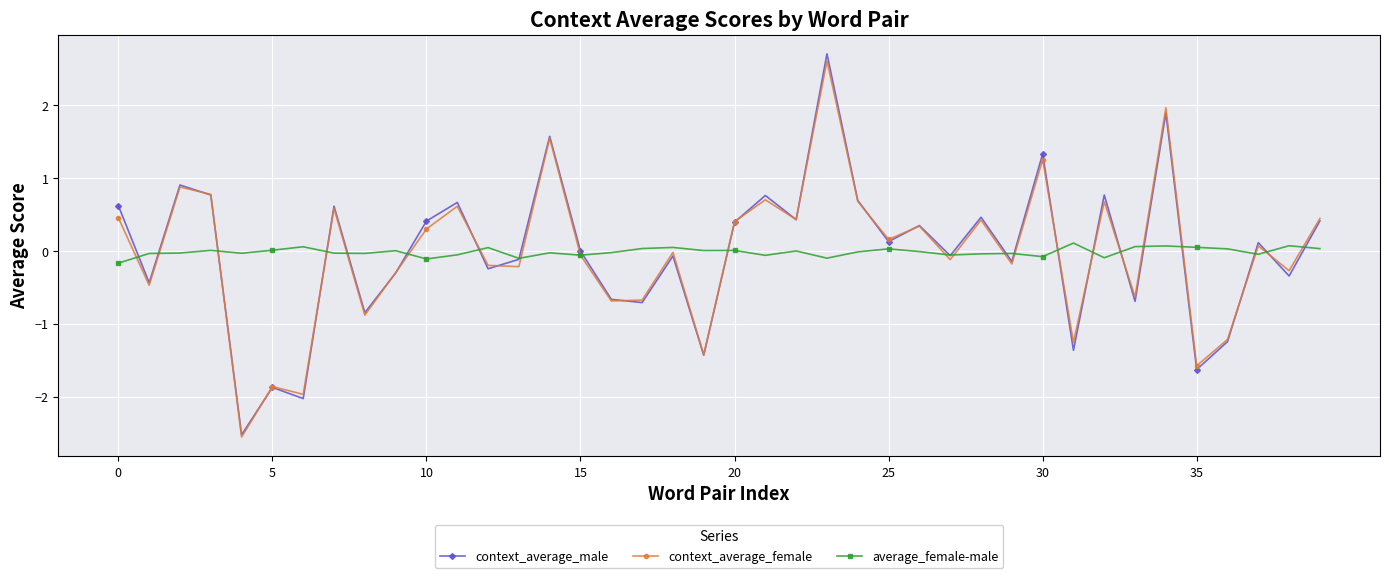

Which series has the largest range (max minus min)?

context_average_male